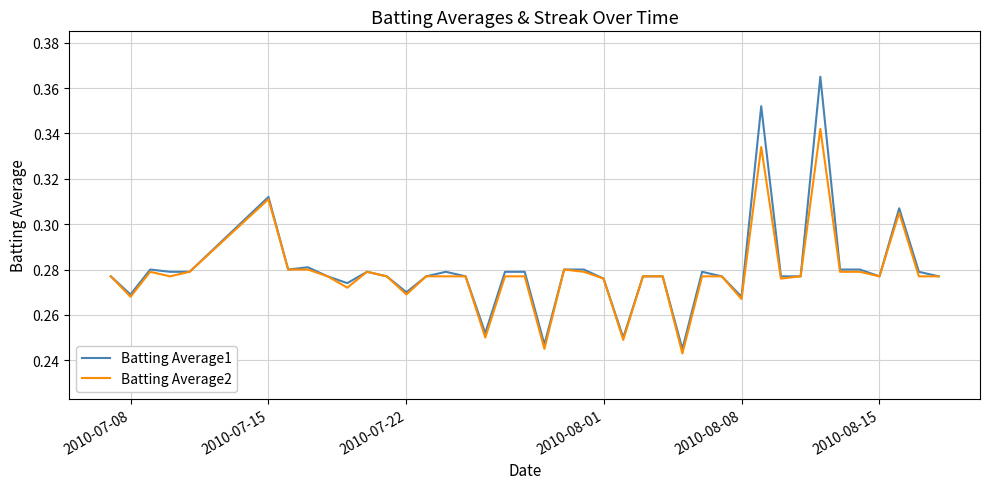

What are all the series names shown in the legend?

Batting Average1, Batting Average2